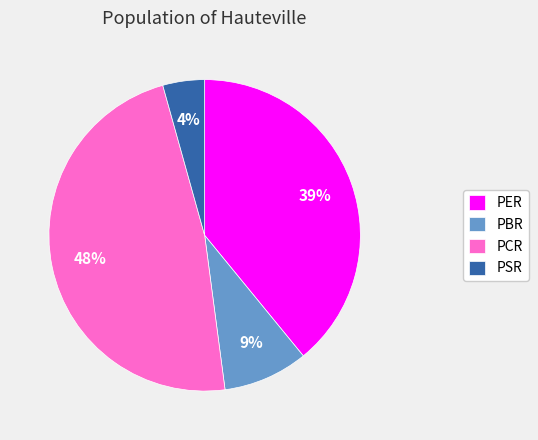

Is PSR the majority of the pie?

No